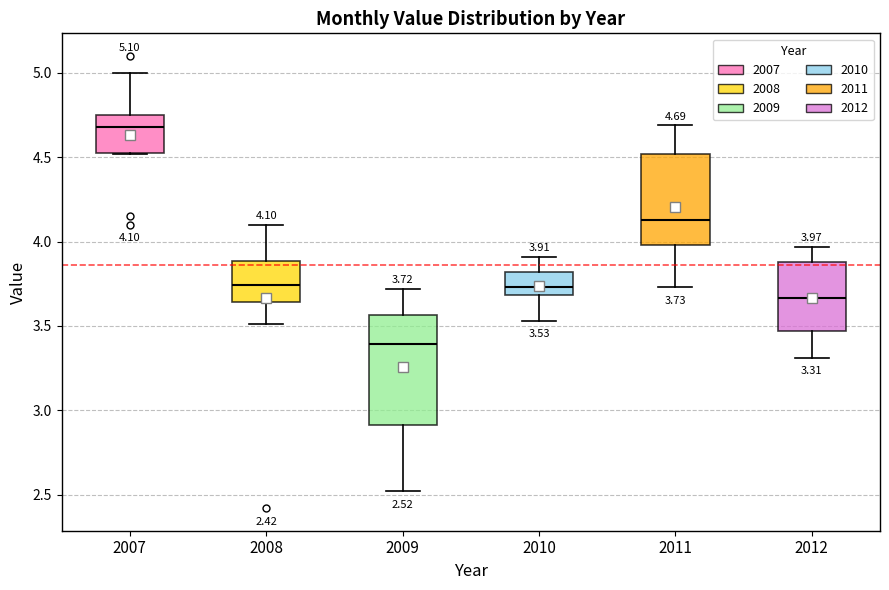

Comparing the boxes themselves (not the whiskers), which one is the tallest?

2009